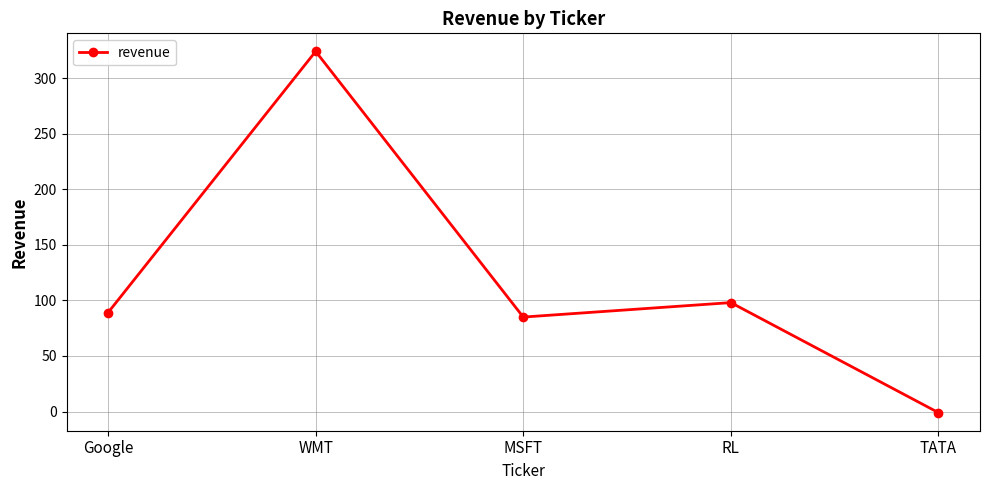

List the labels in order of value, smallest first.

TATA, MSFT, Google, RL, WMT